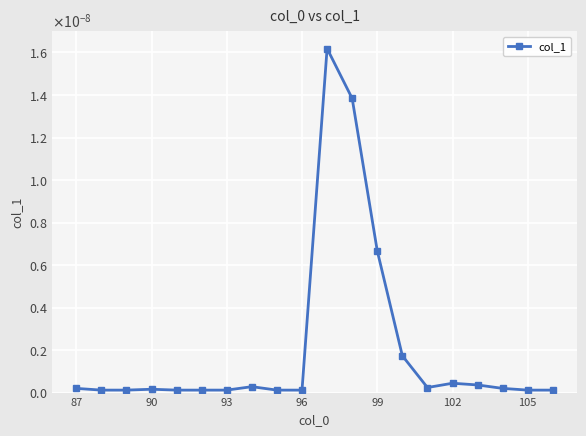

Is this an area chart (filled region under the line)?

No